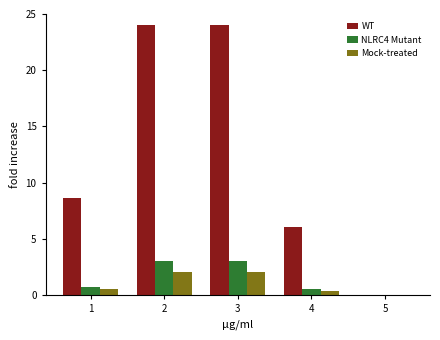

Between 2 and 5, which series saw the biggest shift?

WT